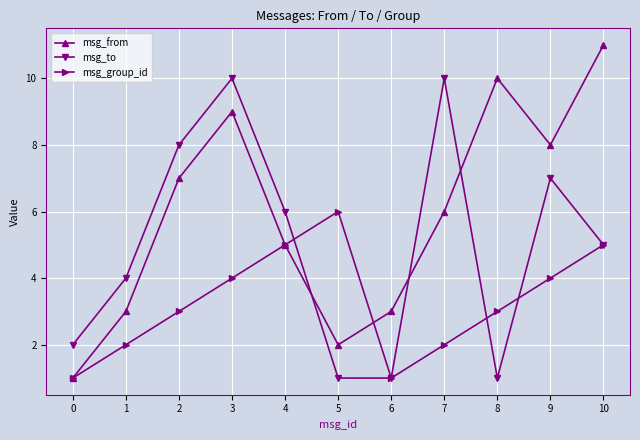

Rank the series by their average value, from highest to lowest.

msg_from, msg_to, msg_group_id